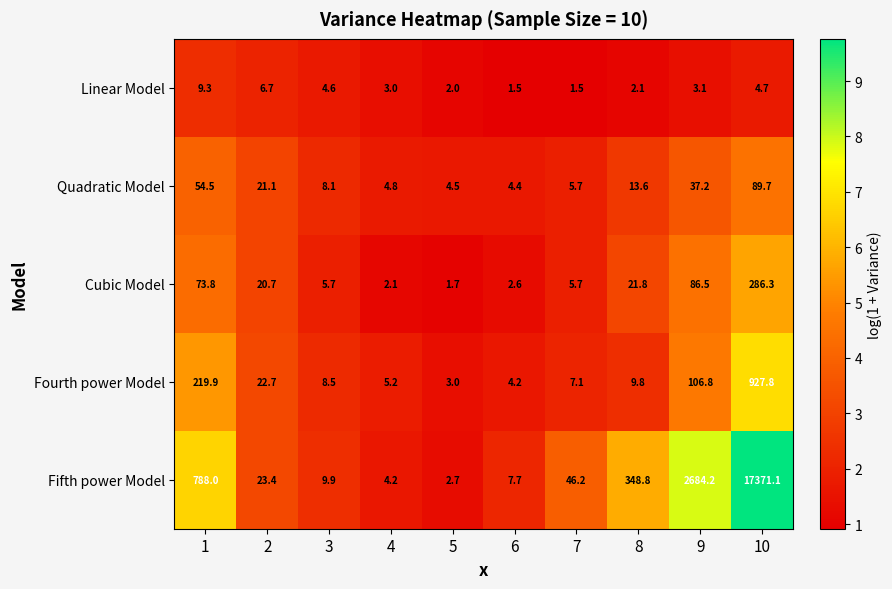

The value of Cubic Model at 6 is 1.4. True or false?

False